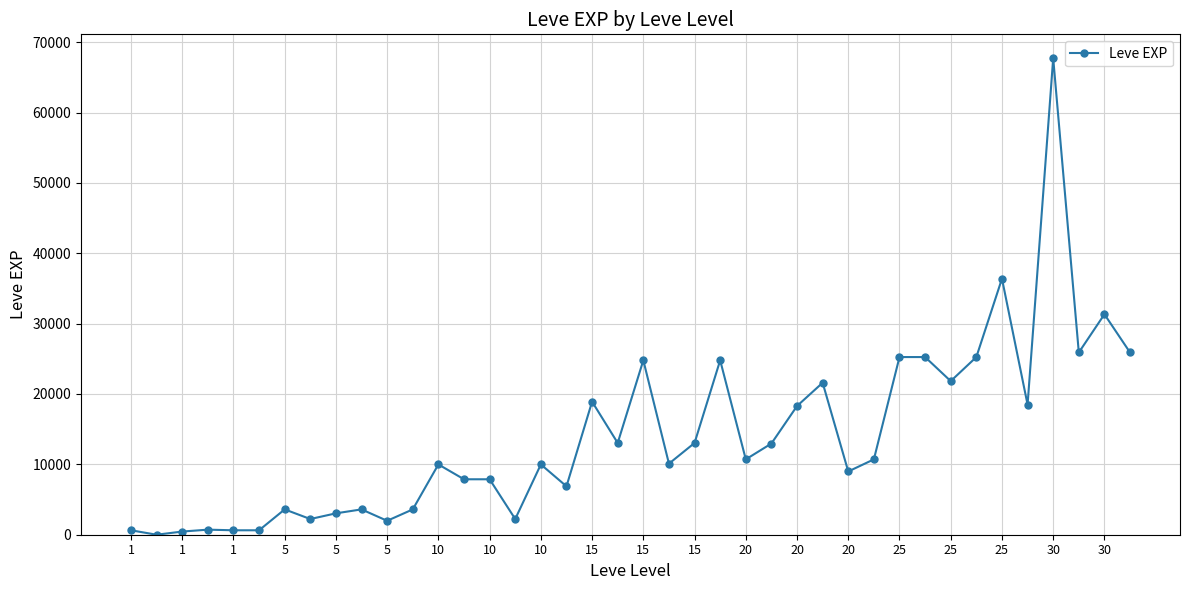

What is the difference between the maximum and minimum values?

67729